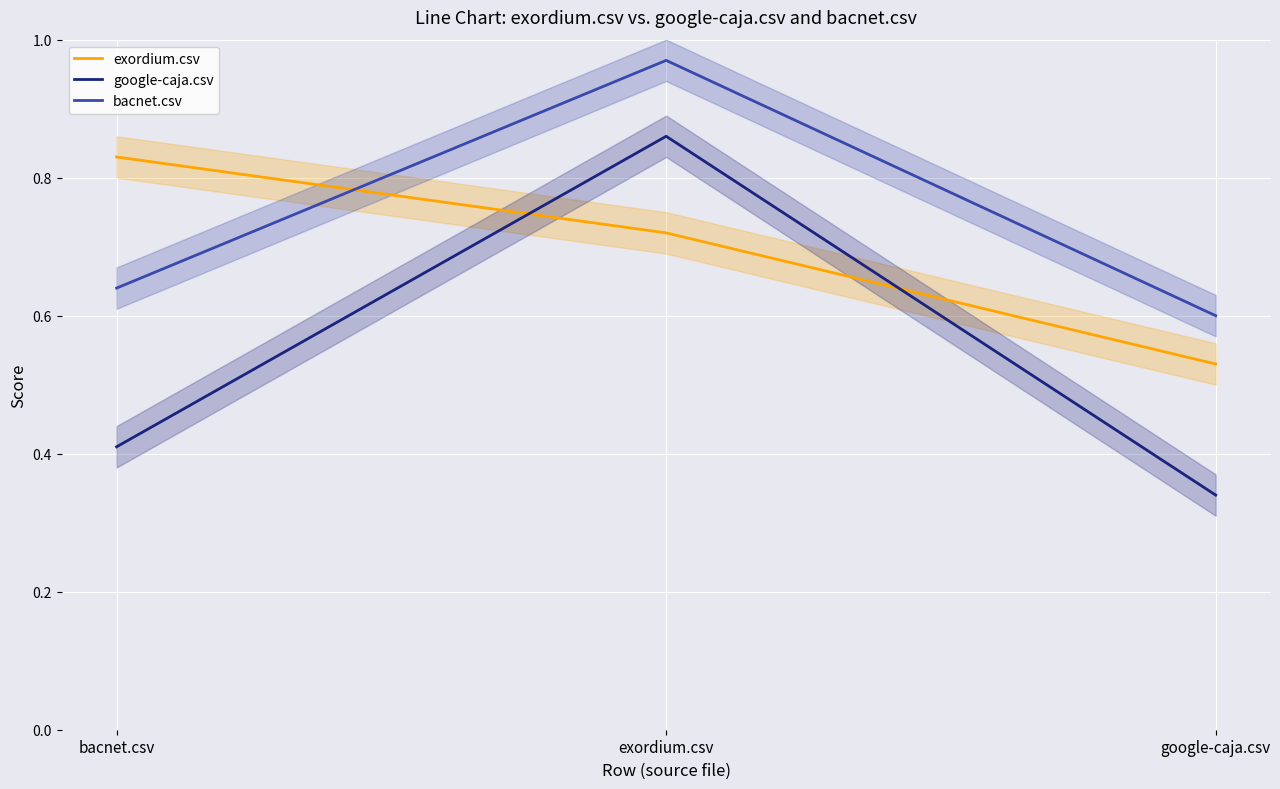

What is the difference between the bacnet.csv values at bacnet.csv and exordium.csv?

0.3